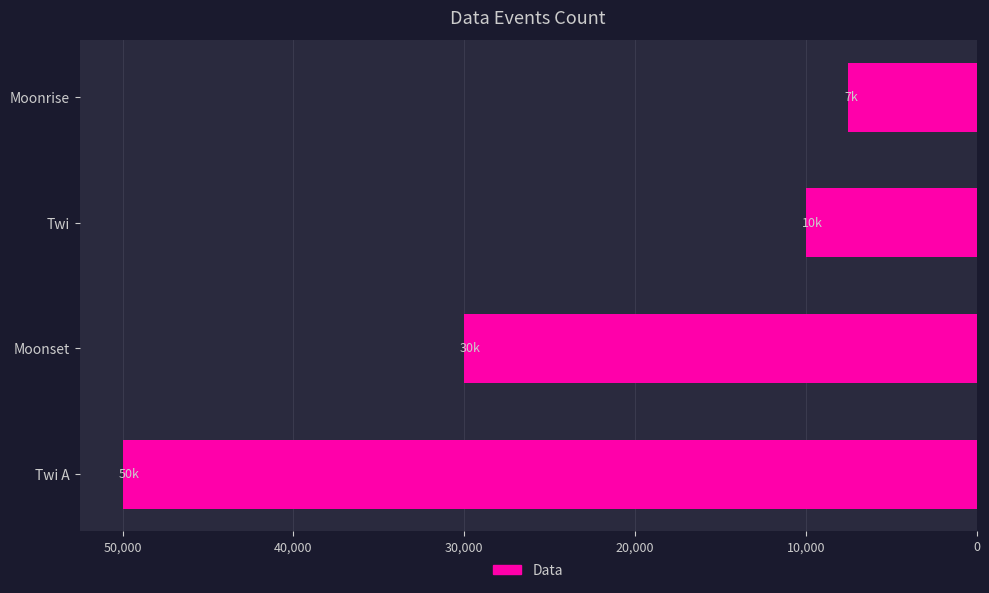

Rank the categories by value from lowest to highest.

Moonrise, Twi, Moonset, Twi A